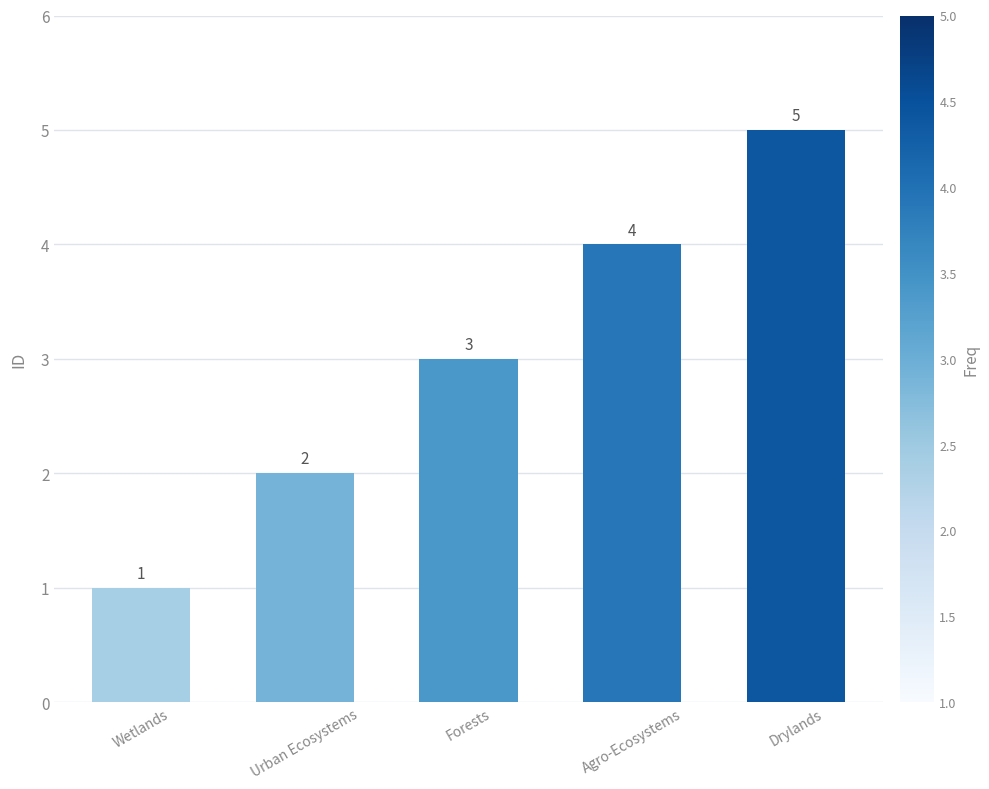

List the labels in order of value, largest first.

Drylands, Agro-Ecosystems, Forests, Urban Ecosystems, Wetlands